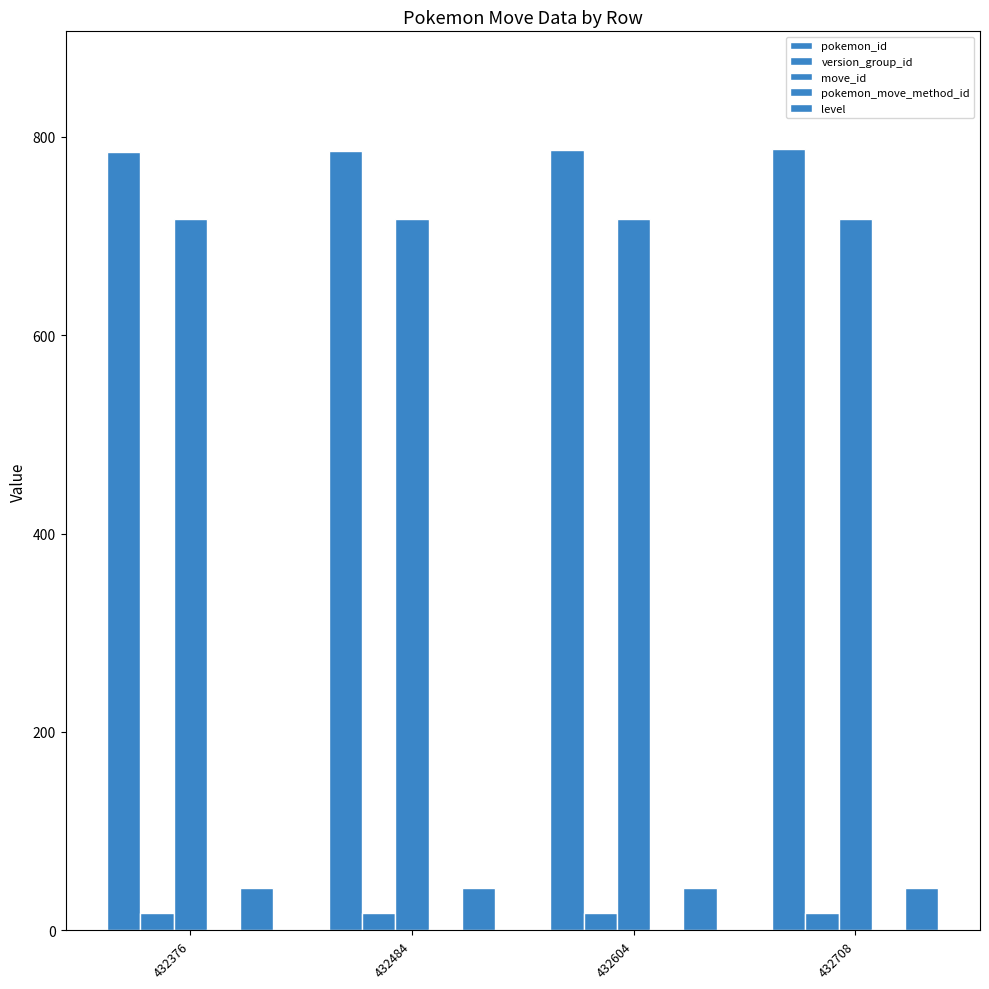

Is the value of version_group_id at 432484 greater than the value of move_id at 432484?

No